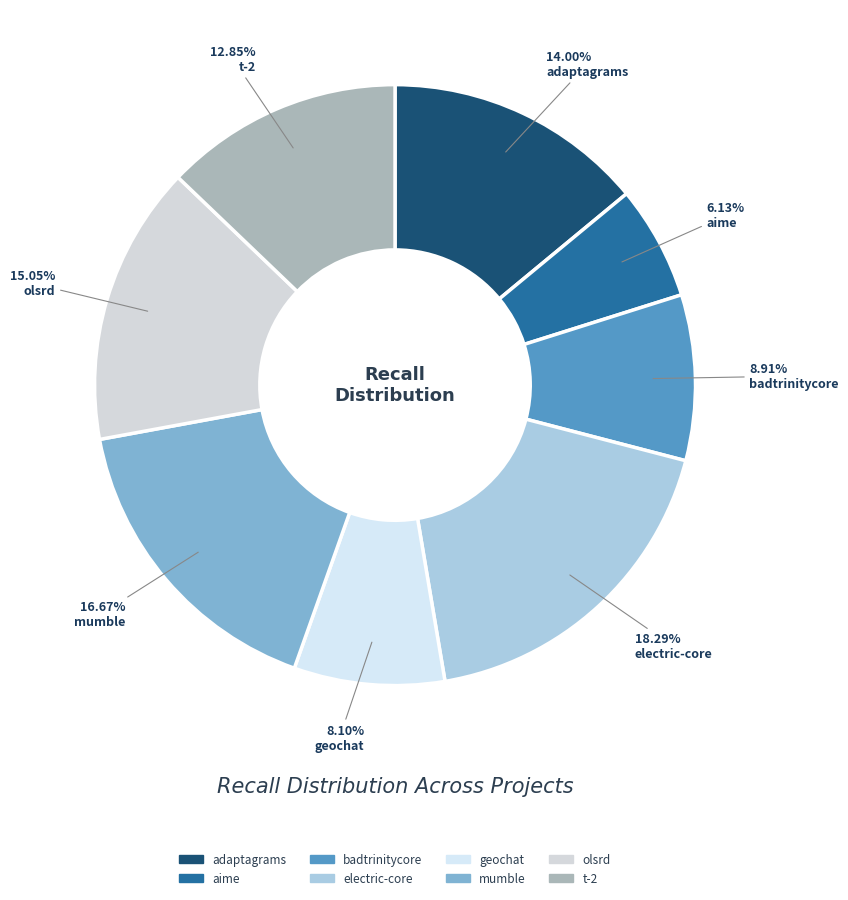

How many slices are in this pie chart?

8